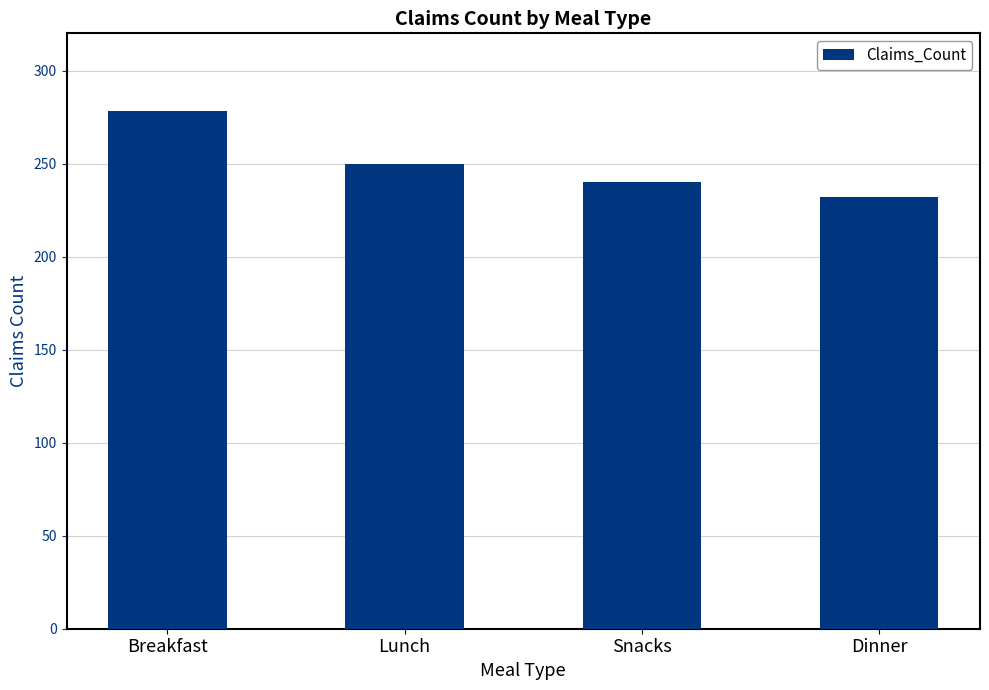

True or false: the data shows 419 at Breakfast.

False